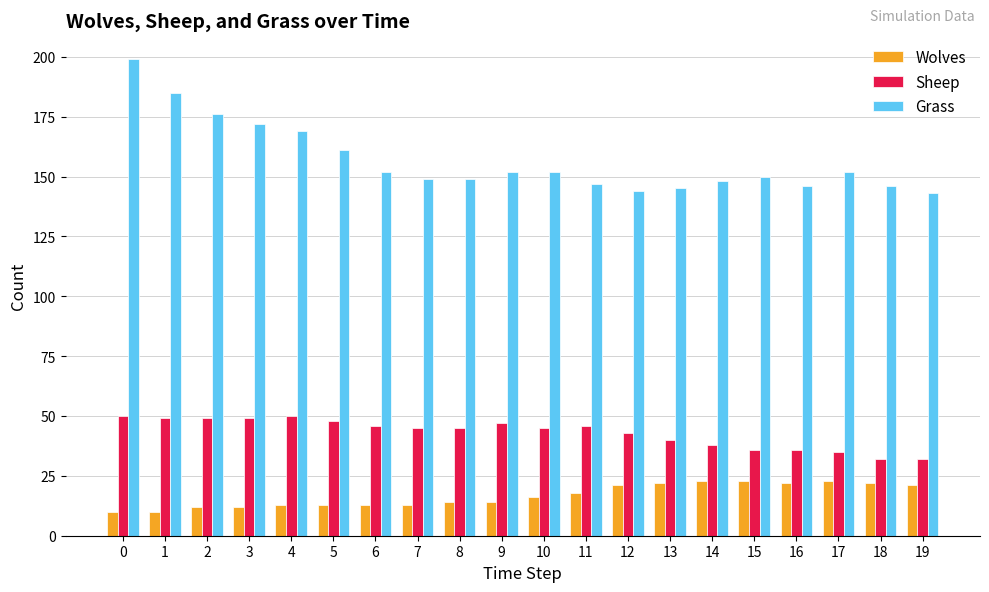

Reading left to right, extract all data points from this chart.

Wolves: 0=10	1=10	2=12	3=12	4=13	5=13	6=13	7=13	8=14	9=14	10=16	11=18	12=21	13=22	14=23	15=23	16=22	17=23	18=22	19=21
Sheep: 0=50	1=49	2=49	3=49	4=50	5=48	6=46	7=45	8=45	9=47	10=45	11=46	12=43	13=40	14=38	15=36	16=36	17=35	18=32	19=32
Grass: 0=199	1=185	2=176	3=172	4=169	5=161	6=152	7=149	8=149	9=152	10=152	11=147	12=144	13=145	14=148	15=150	16=146	17=152	18=146	19=143